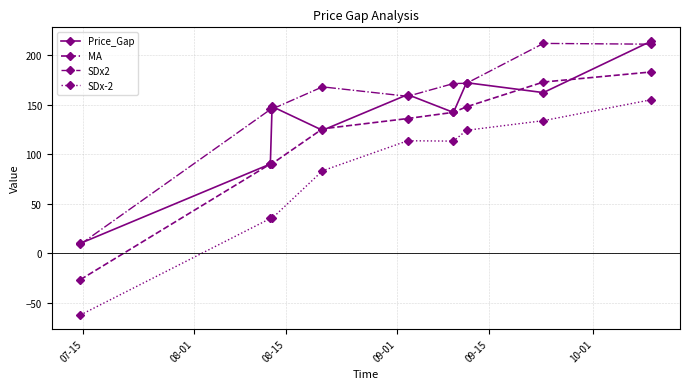

True or false: MA and SDx-2 intersect in this chart.

False